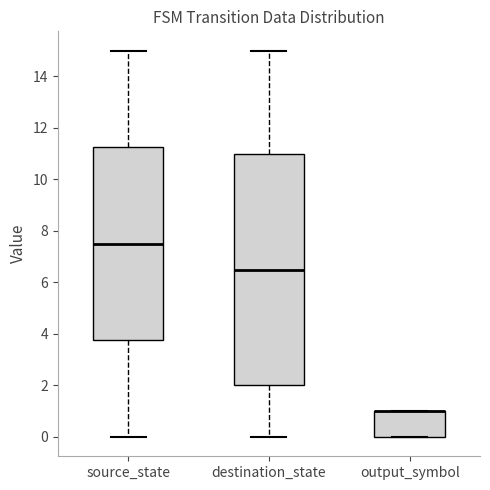

Which box is the tallest, from its lower edge to its upper edge?

destination_state